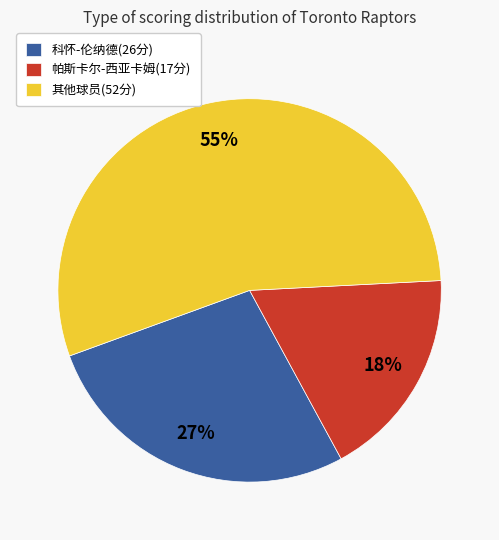

Does 科怀-伦纳德(26分) represent more than half of the total?

No